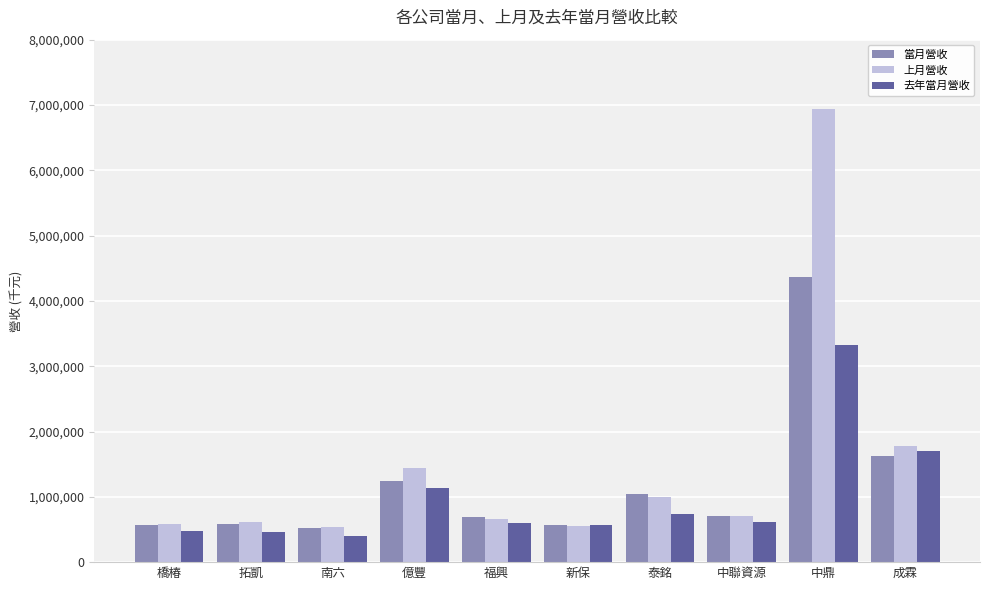

How many distinct data groups are displayed?

3